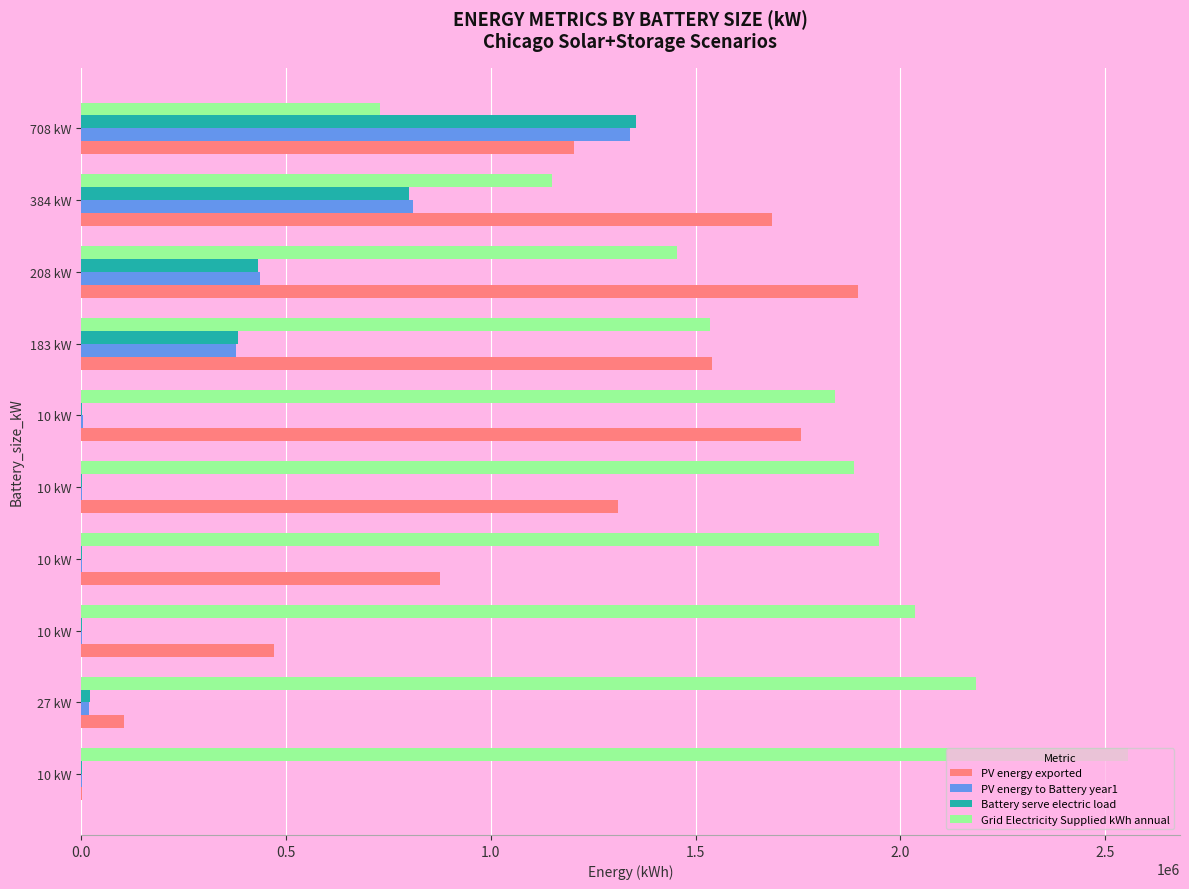

Count the number of categories in the chart.

10